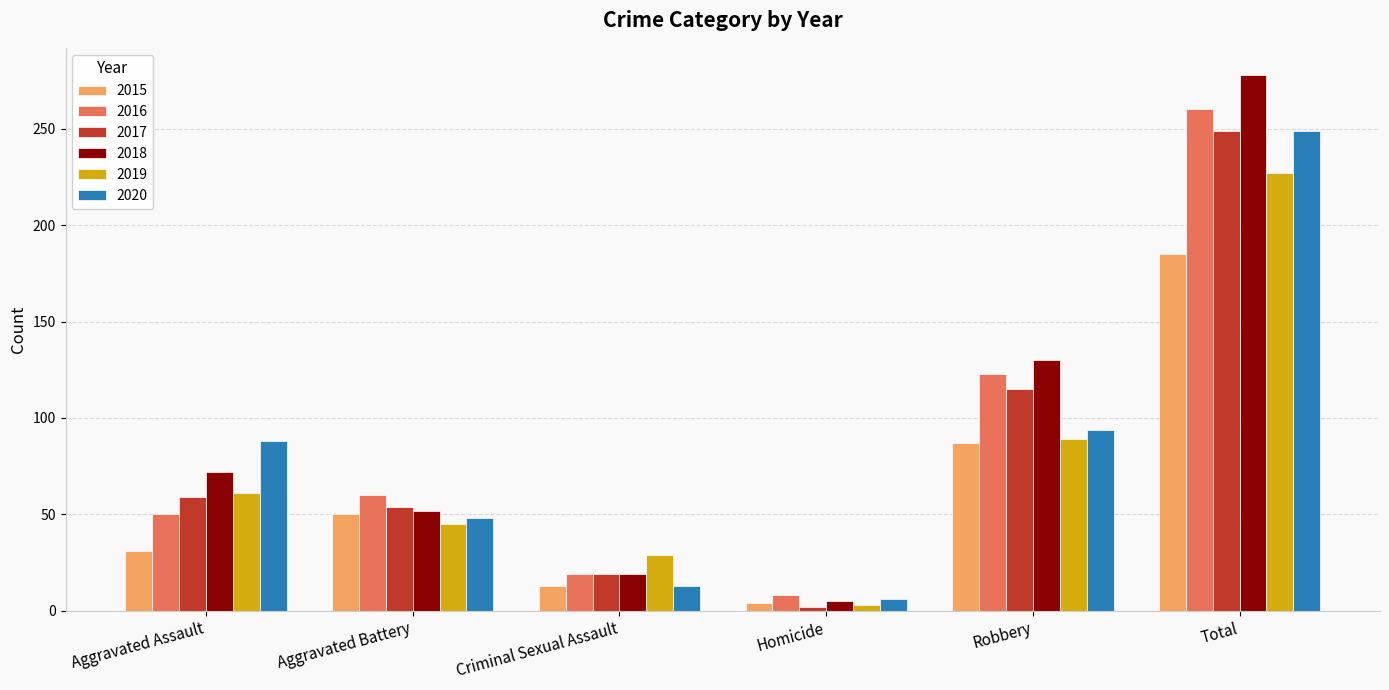

What is the total value across all series at Homicide?

28